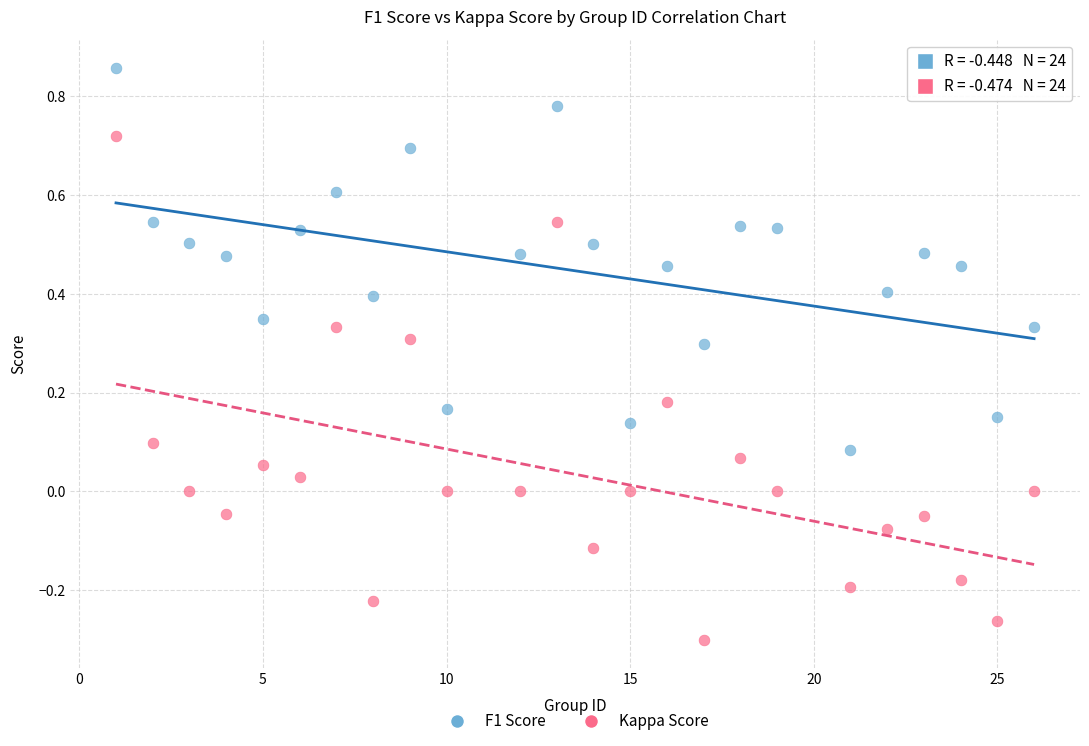

Across all data points, what is the range of X values (max minus min)?

25.0